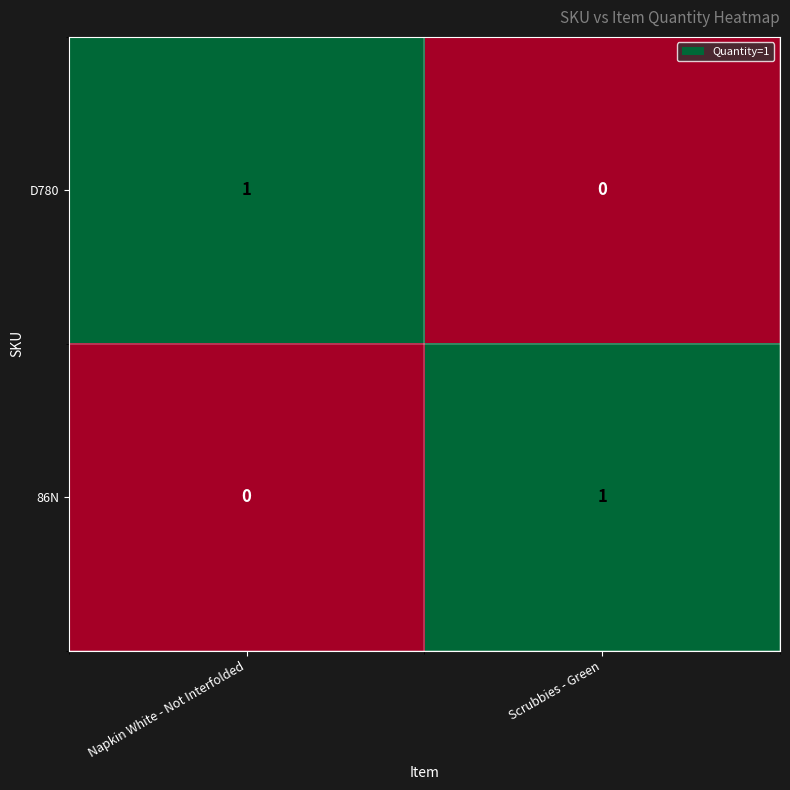

The value of 86N at Scrubbies - Green is 1. True or false?

True